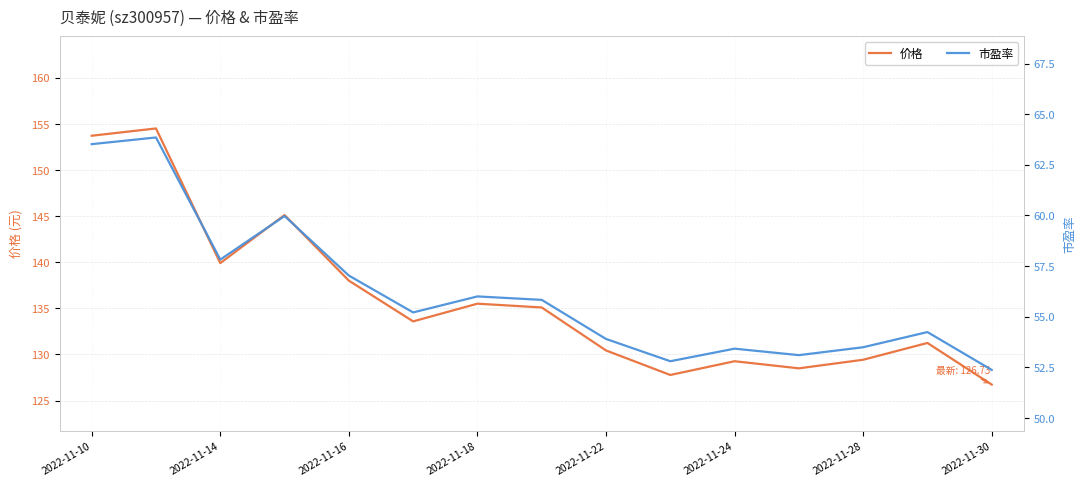

What is the highest value of the 价格 series?

154.5